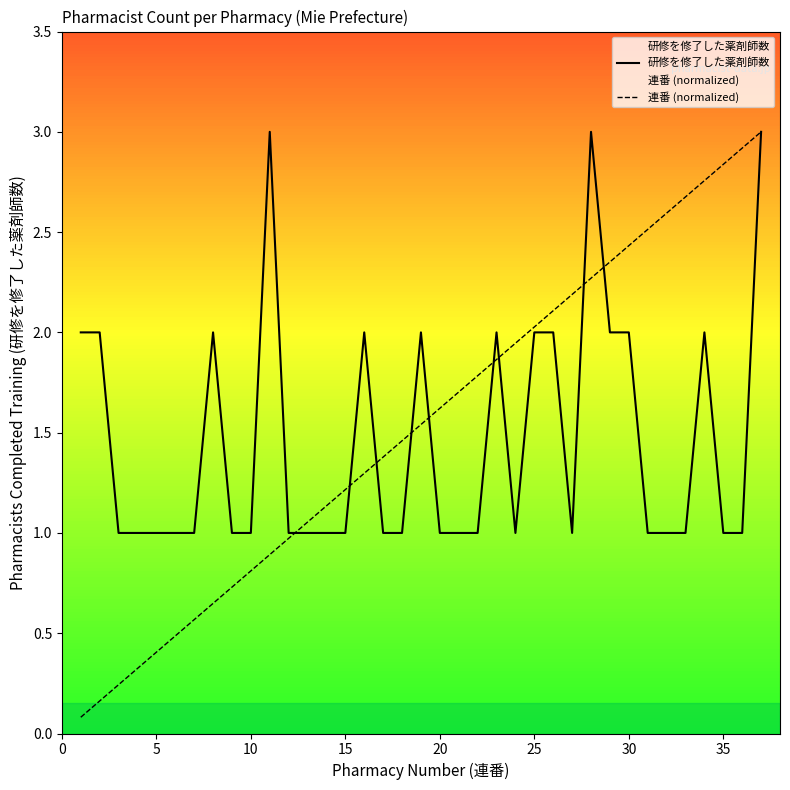

Which series has the largest range (max minus min)?

連番 (normalized)